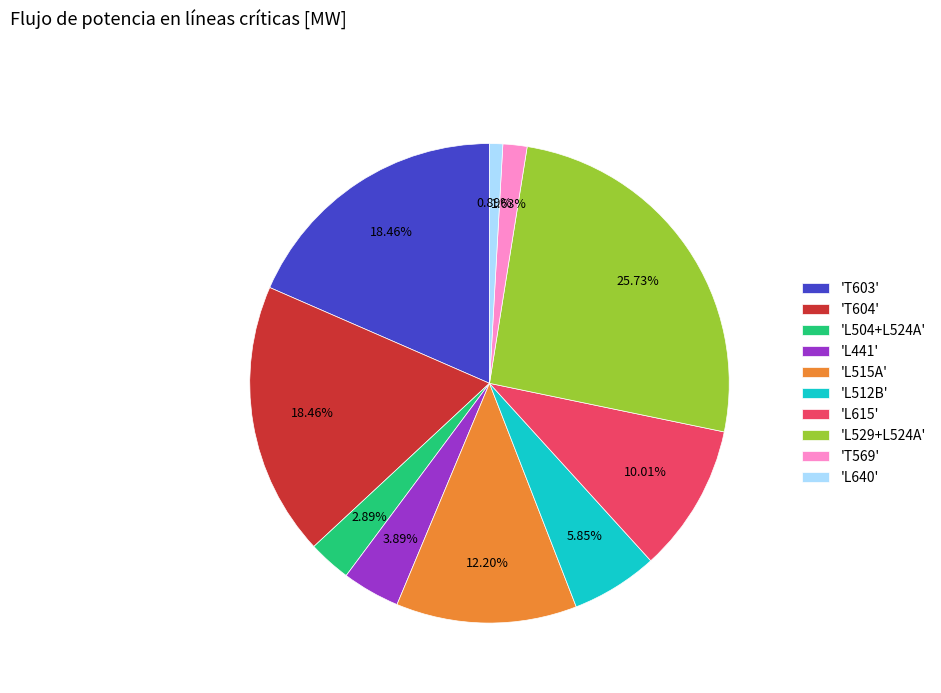

To the nearest percent, what is the average slice percentage?

10%